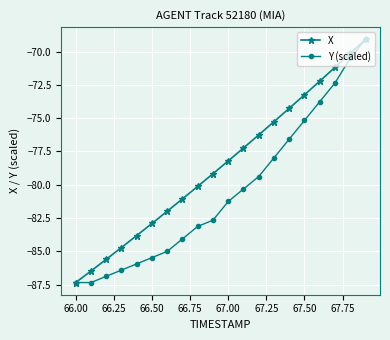

Rank the series by their average value, from highest to lowest.

X, Y (scaled)